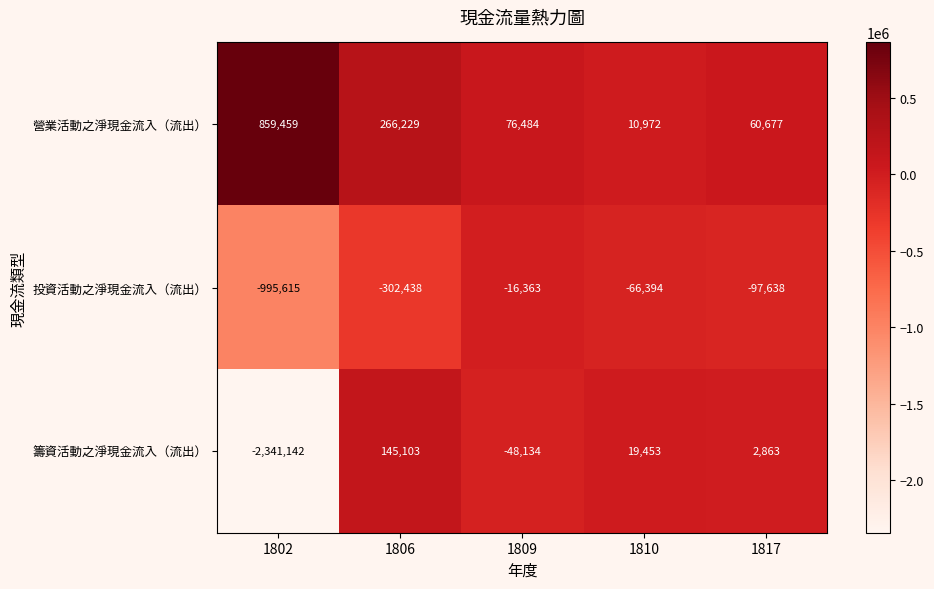

Is it true that 籌資活動之淨現金流入（流出） equals 19453 at 1810?

True